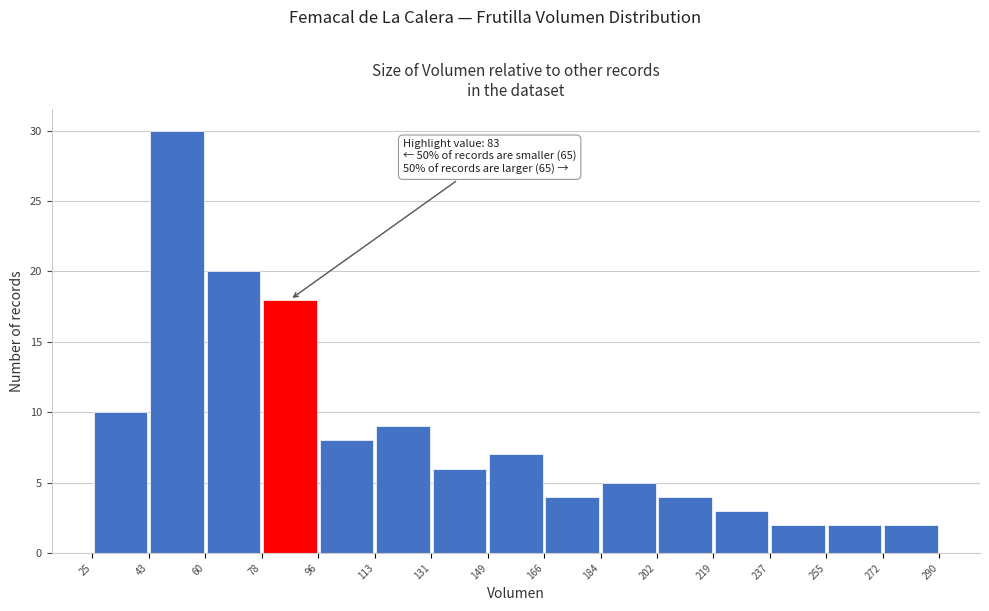

Over which range of the x-axis is the bar tallest?

43 to 60